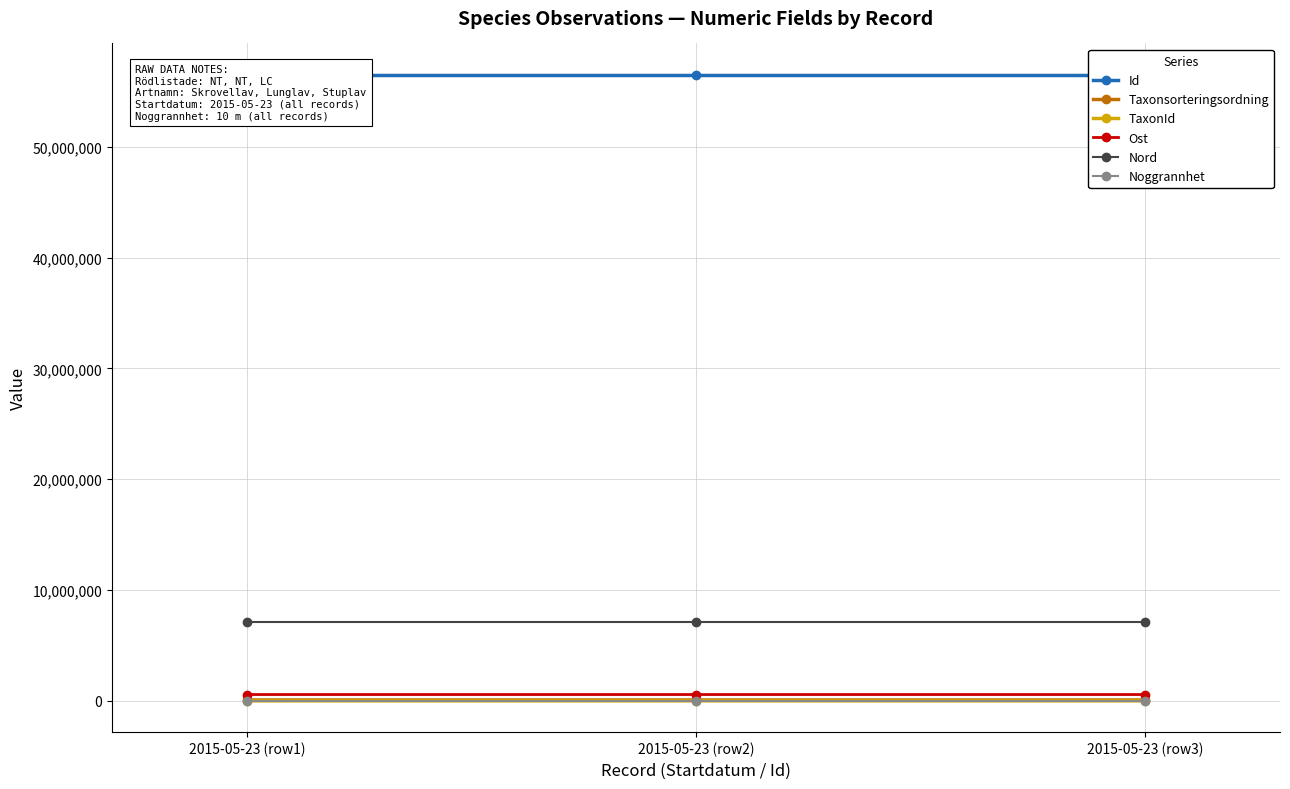

What position from the right is 2015-05-23 (row2)?

2